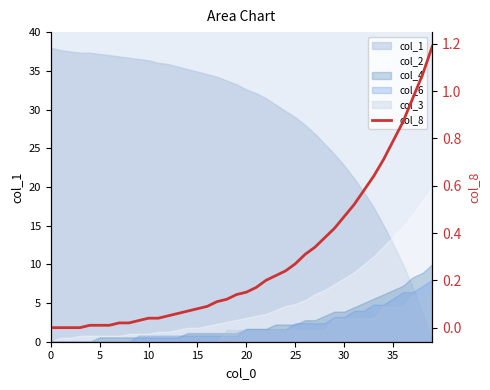

True or false: the data has more than 1 interior local peaks.

False